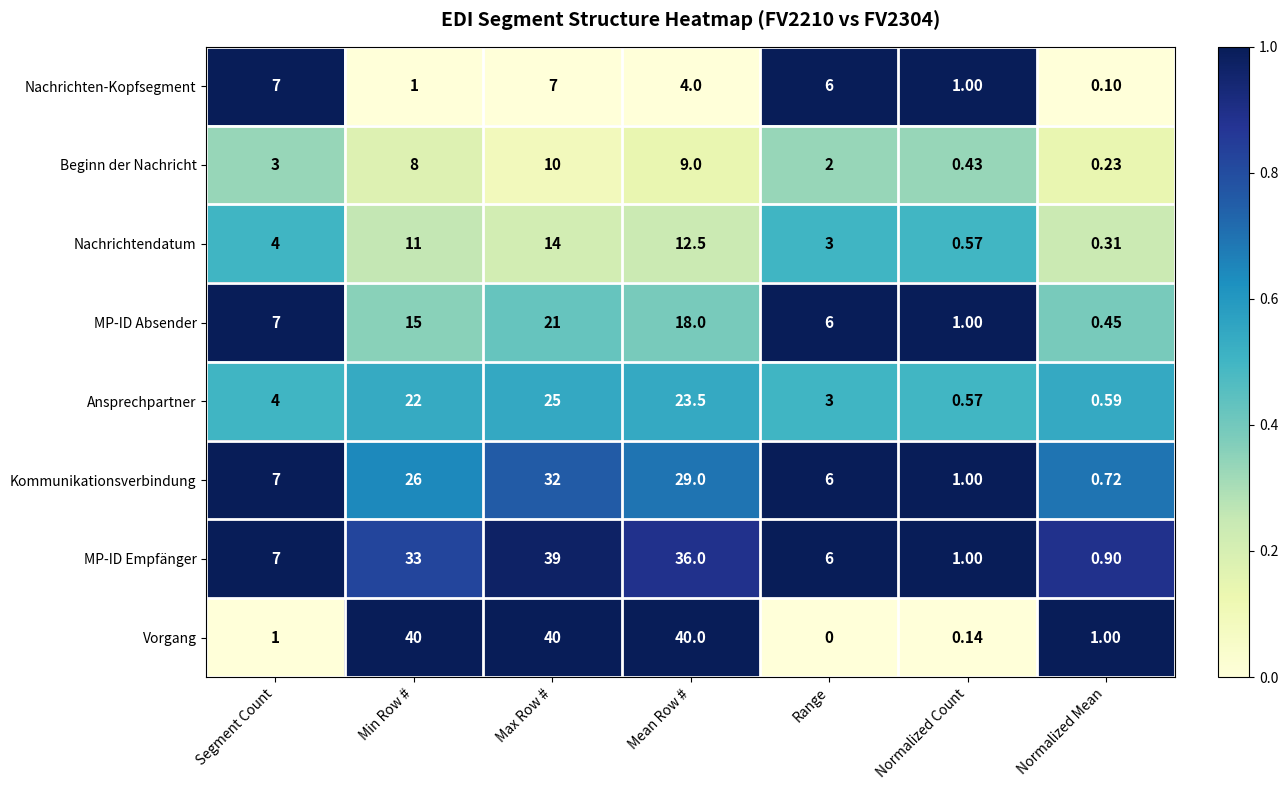

Which series changed the most between Mean Row # and Normalized Count?

Vorgang